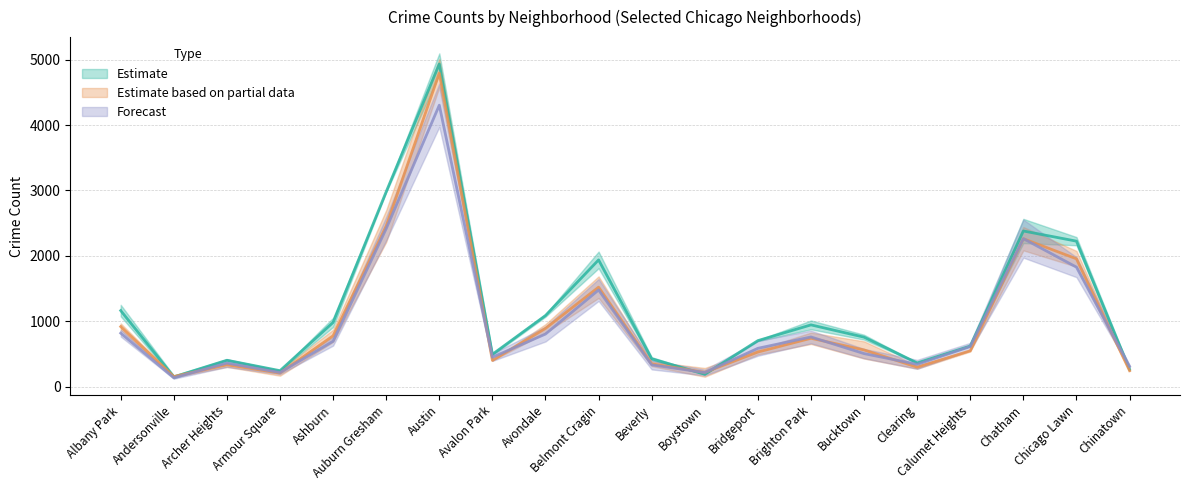

What is the lowest value of the 2015 series?

151.0